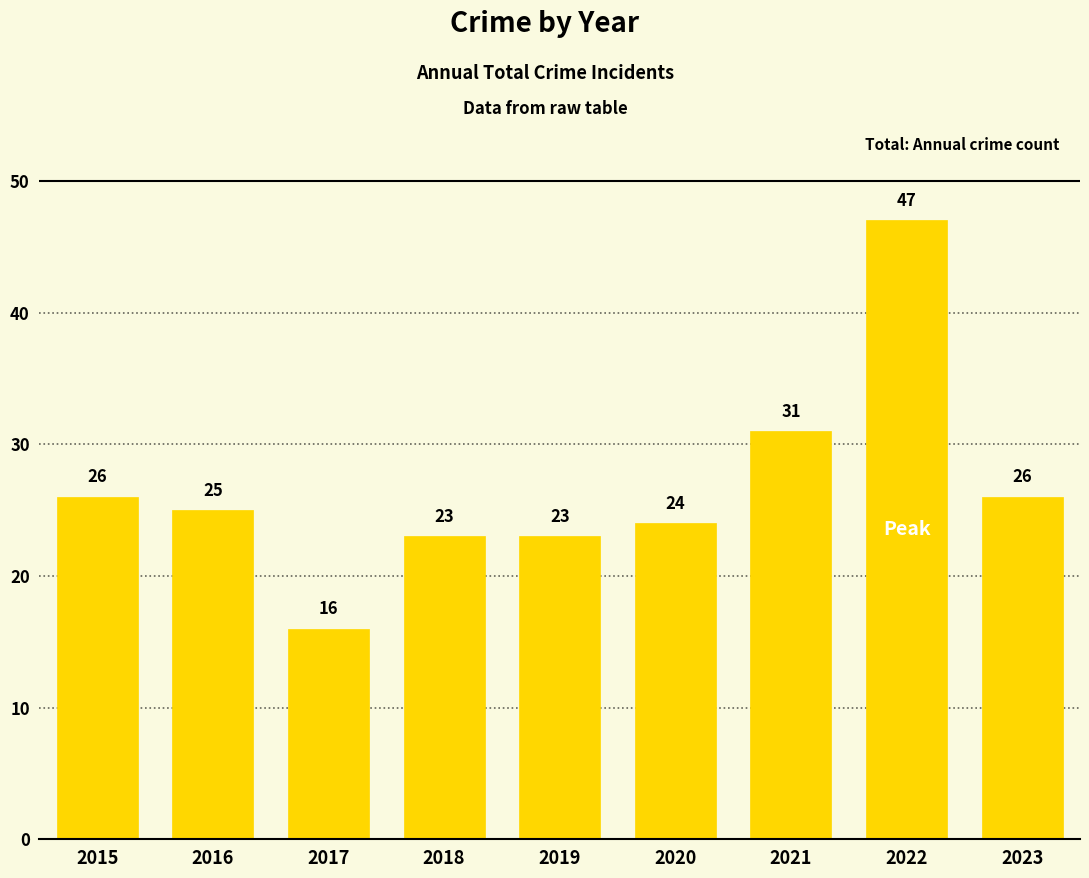

The chart shows a value of 31 at 2021. True or false?

True